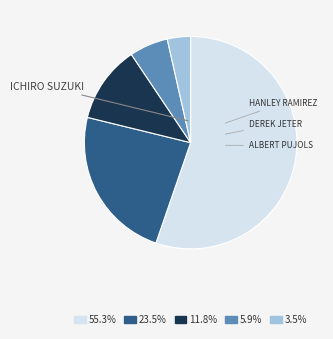

Approximately how many times larger is the value at 11.8% compared to 5.9%?

2.0